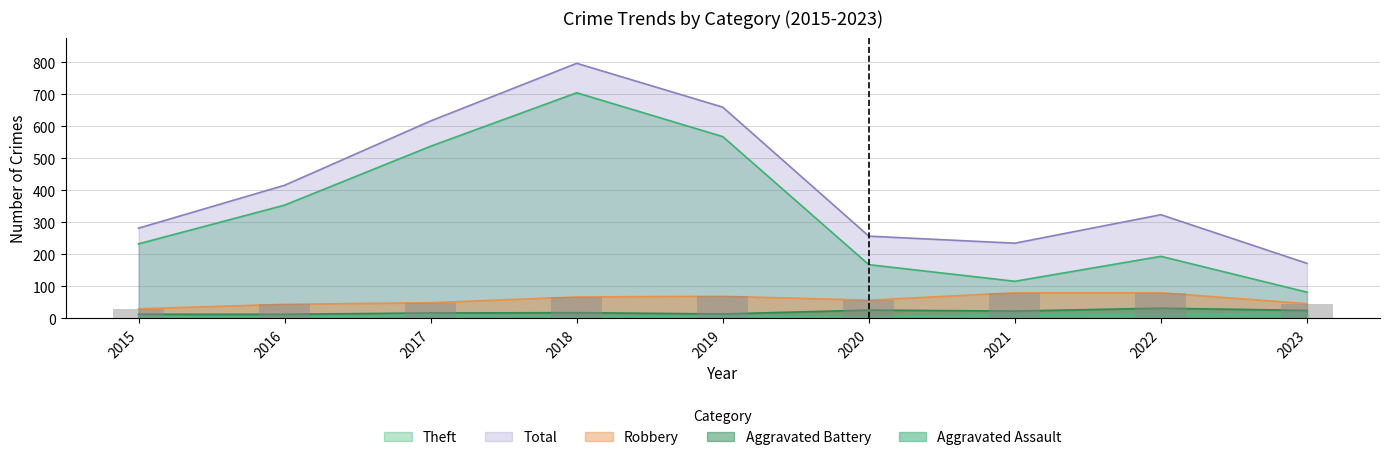

Rank the series by their maximum value, from lowest to highest.

Aggravated Assault, Aggravated Battery, Robbery, Theft, Total